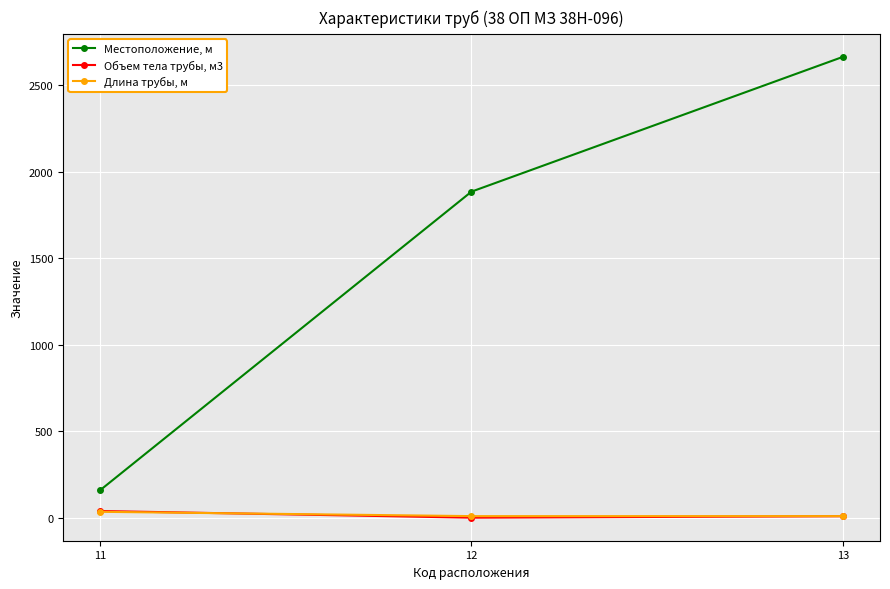

Read the Длина трубы, м value at 11.

35.0